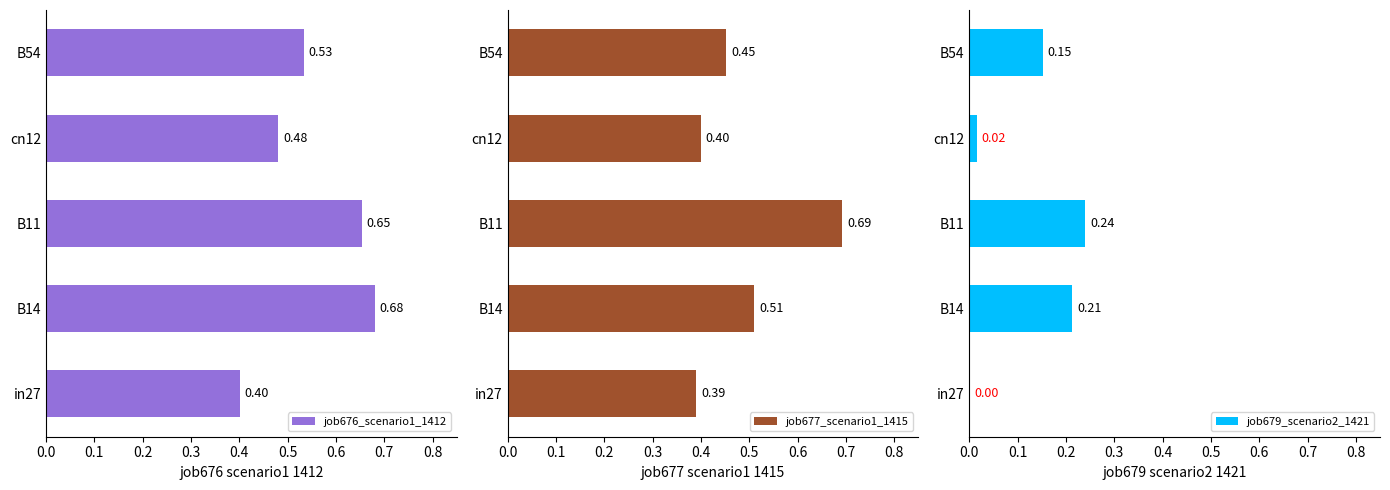

What is the difference between the highest and lowest values at cn12?

0.5